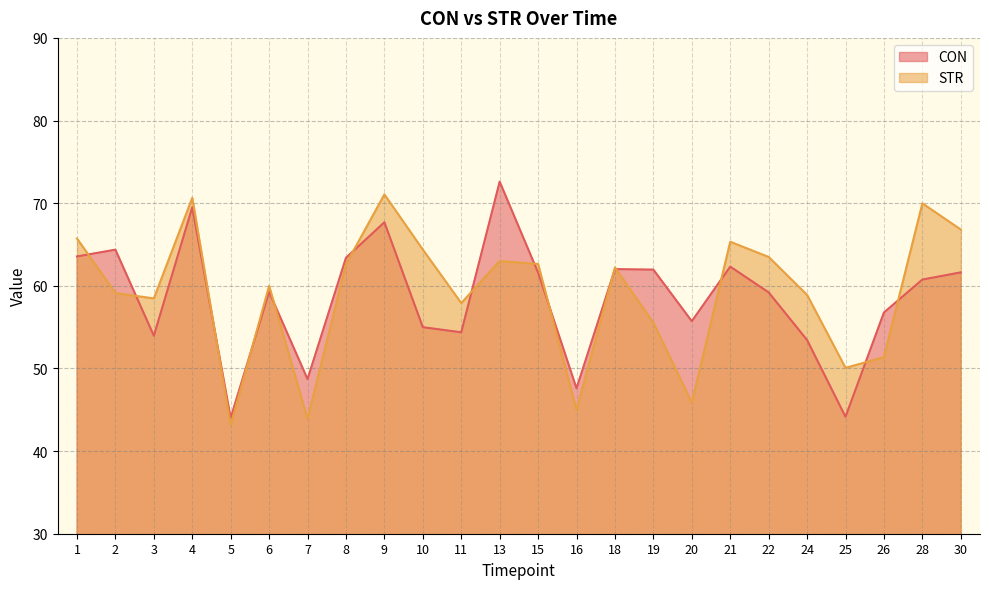

The STR series shows 70.7 at 4. True or false?

True